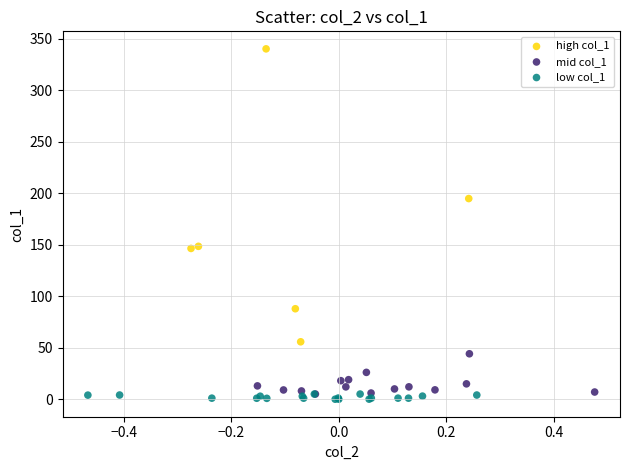

Which series reaches the maximum Y coordinate?

high col_1